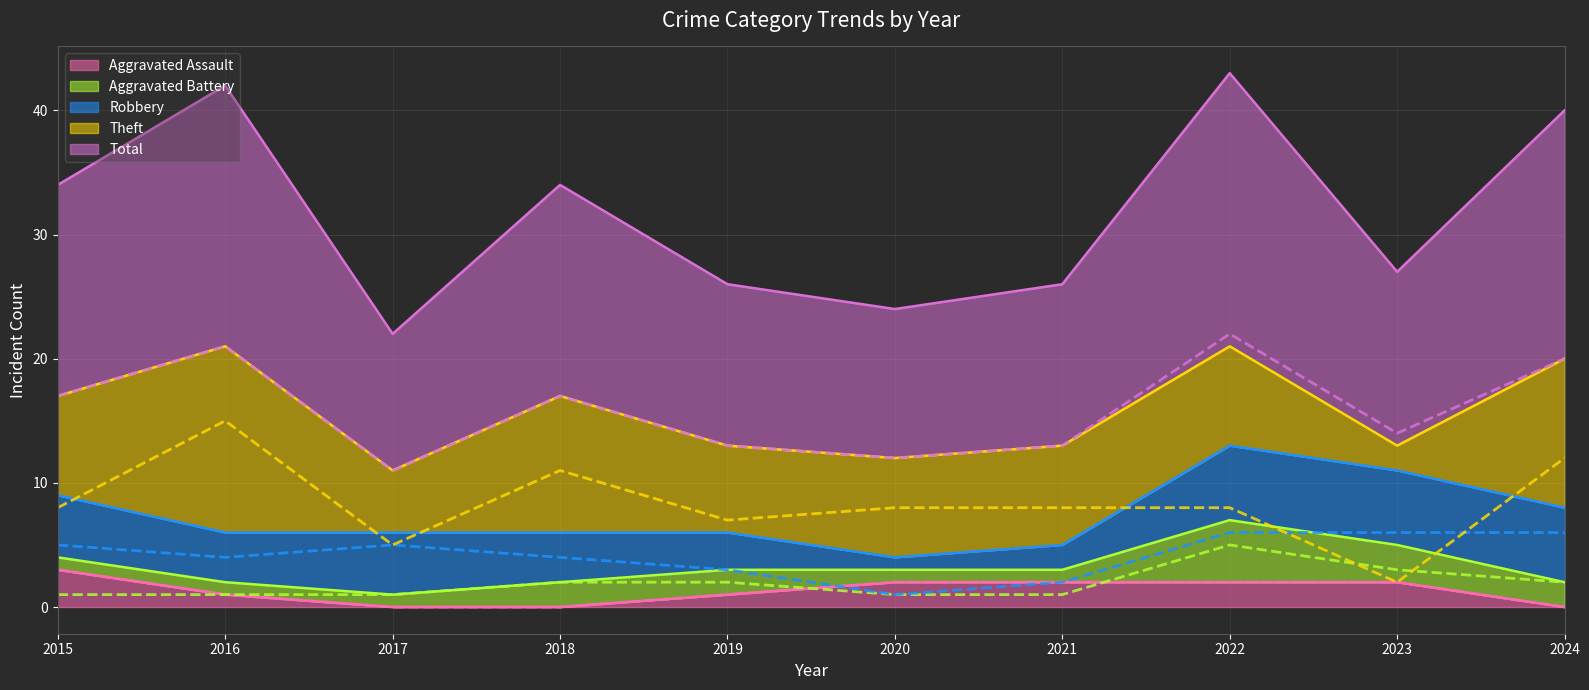

True or false: Robbery (line) has a value of 1 at 2017.

False